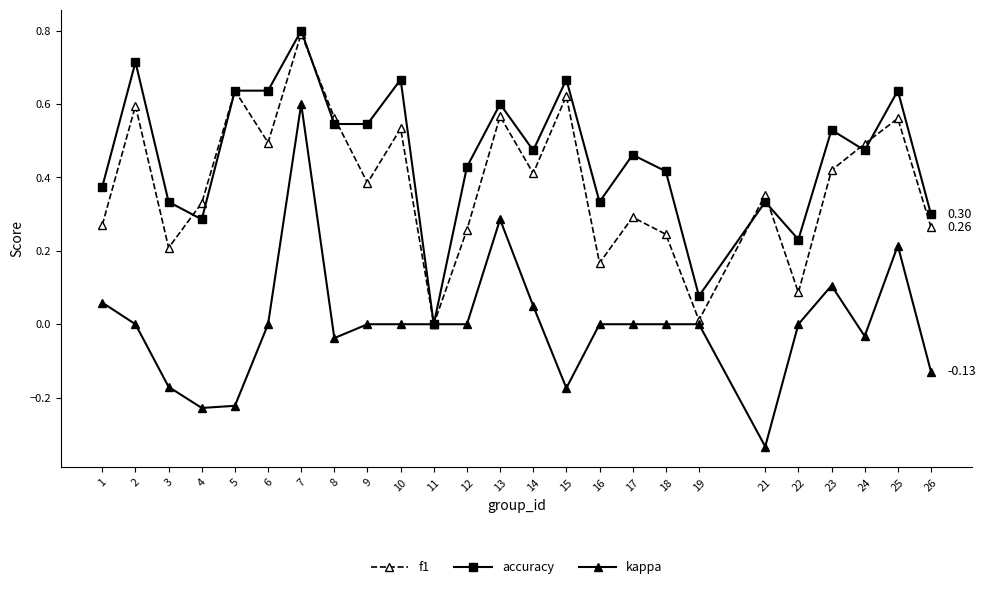

What are all the series names shown in the legend?

f1, accuracy, kappa